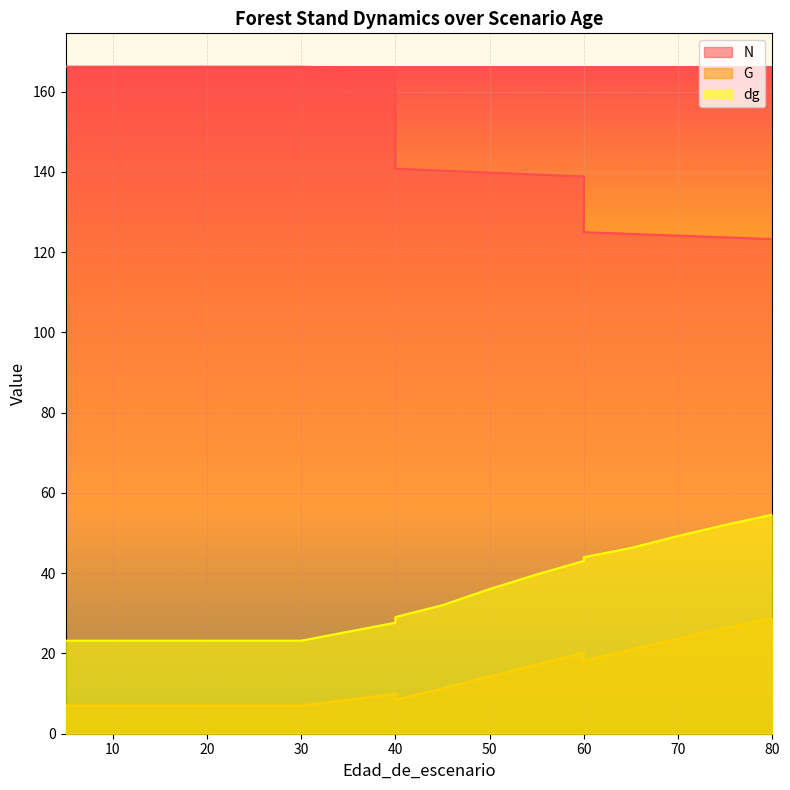

What is the difference between the maximum and minimum values in the dg series?

31.4